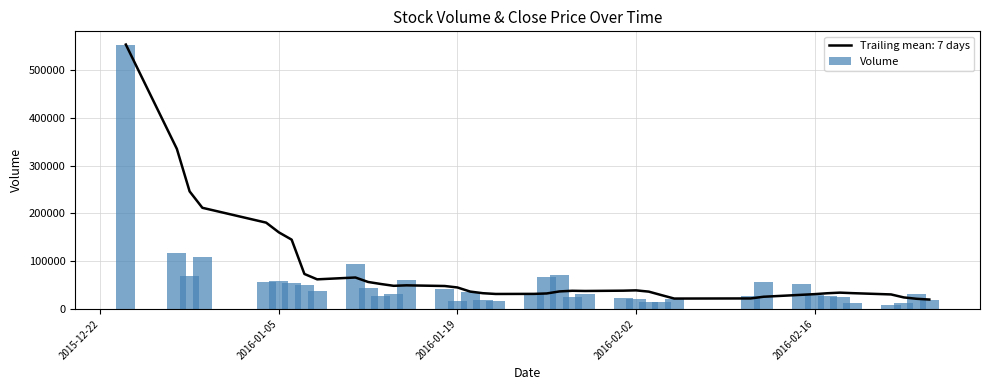

What is the average value of the Volume series?

52841